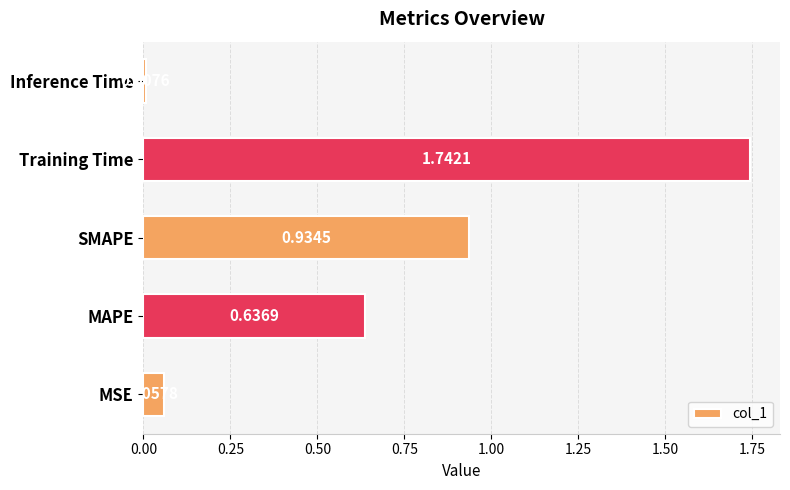

What is the sum of all values?

3.4